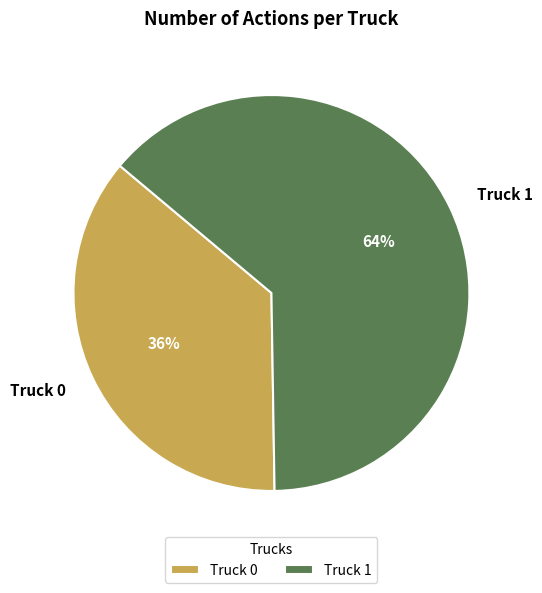

What is the largest slice in the pie chart?

Truck 1